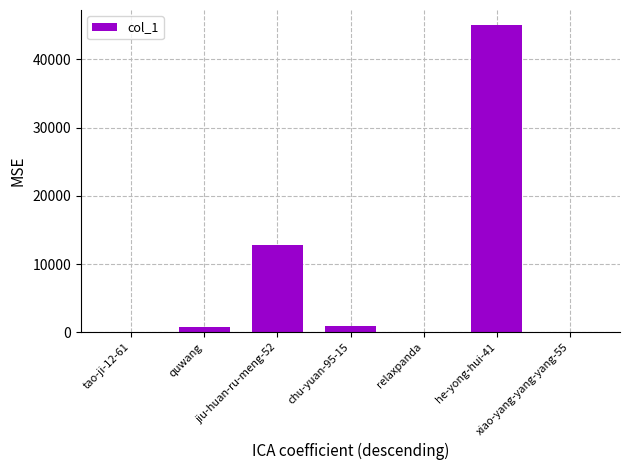

What is the greatest value displayed?

45001